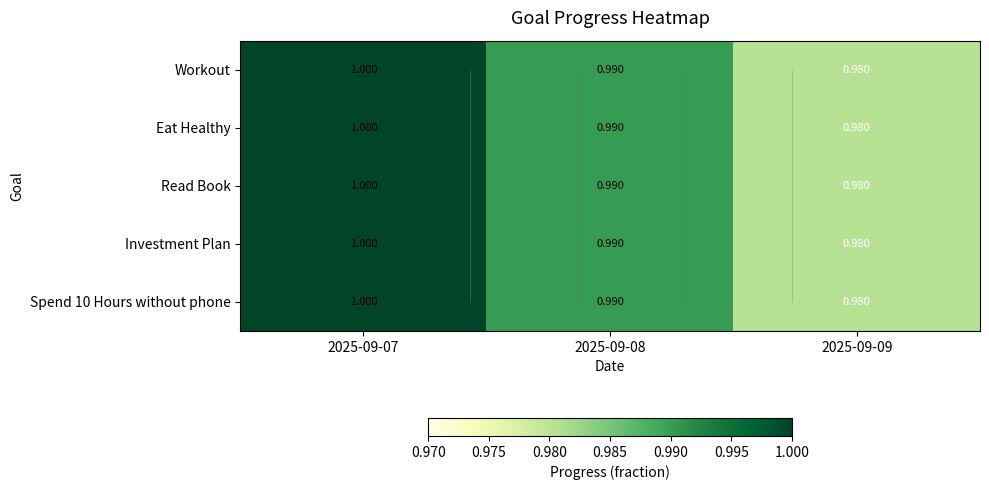

Rank the categories by Read Book value from lowest to highest.

2025-09-09, 2025-09-08, 2025-09-07